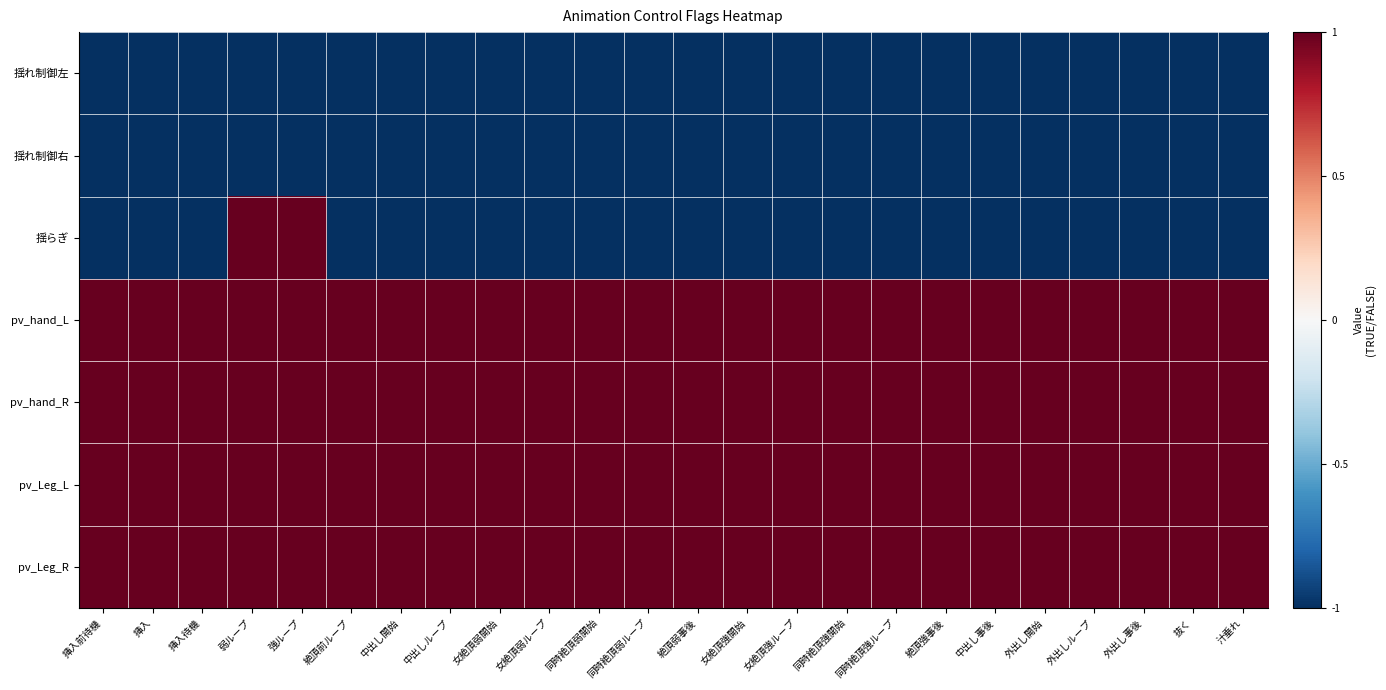

At which category is the sum across all series the highest?

弱ループ